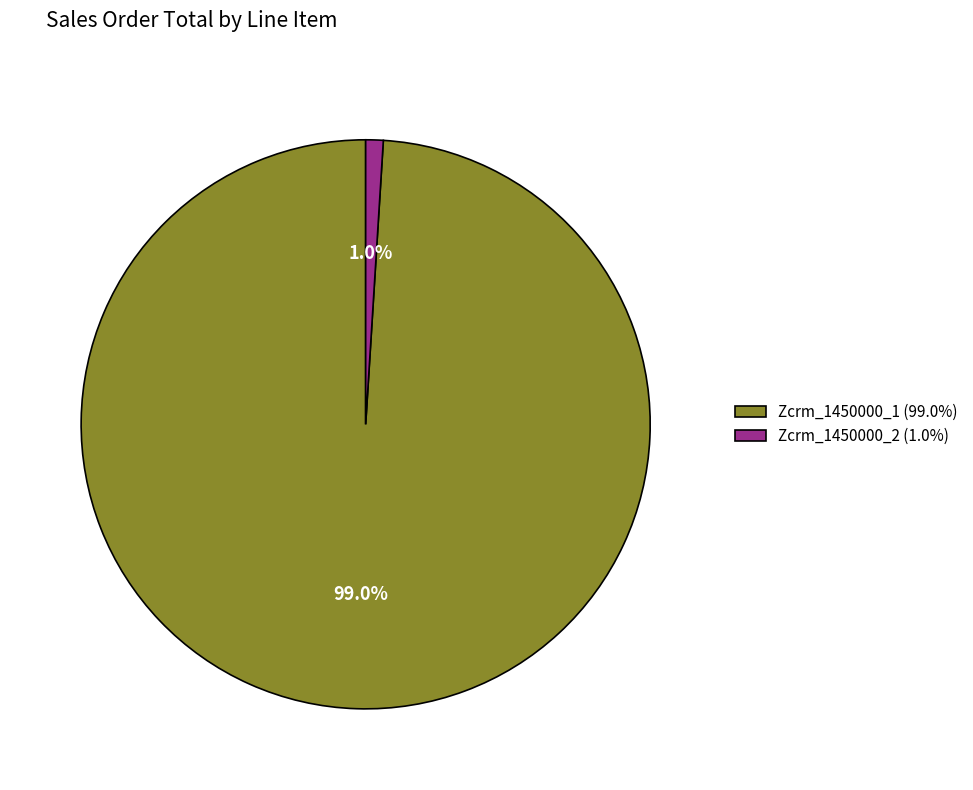

Rank the categories by value from highest to lowest.

Zcrm_1450000_1, Zcrm_1450000_2